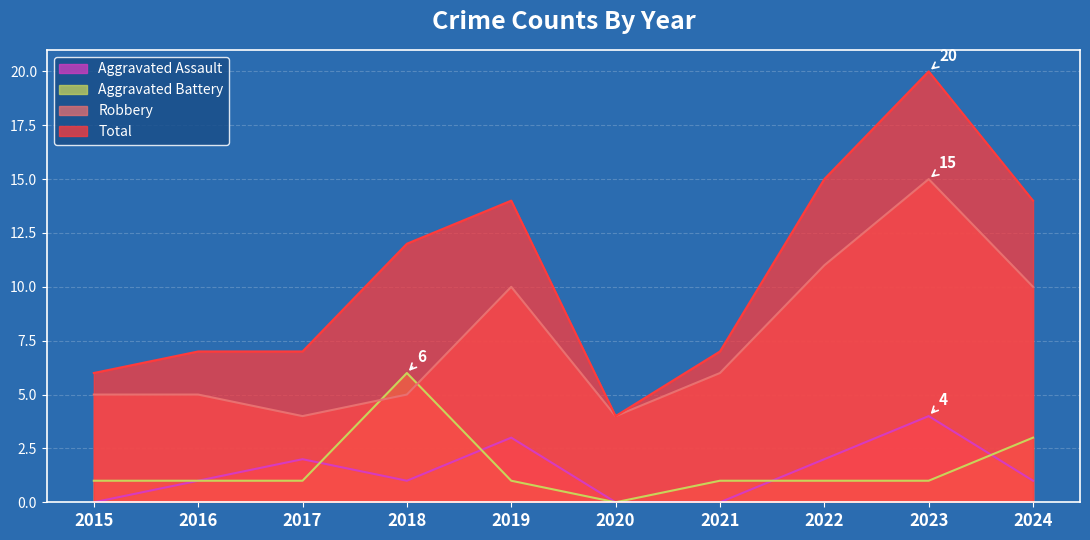

True or false: Aggravated Battery has a value of 2 at 2017.

False